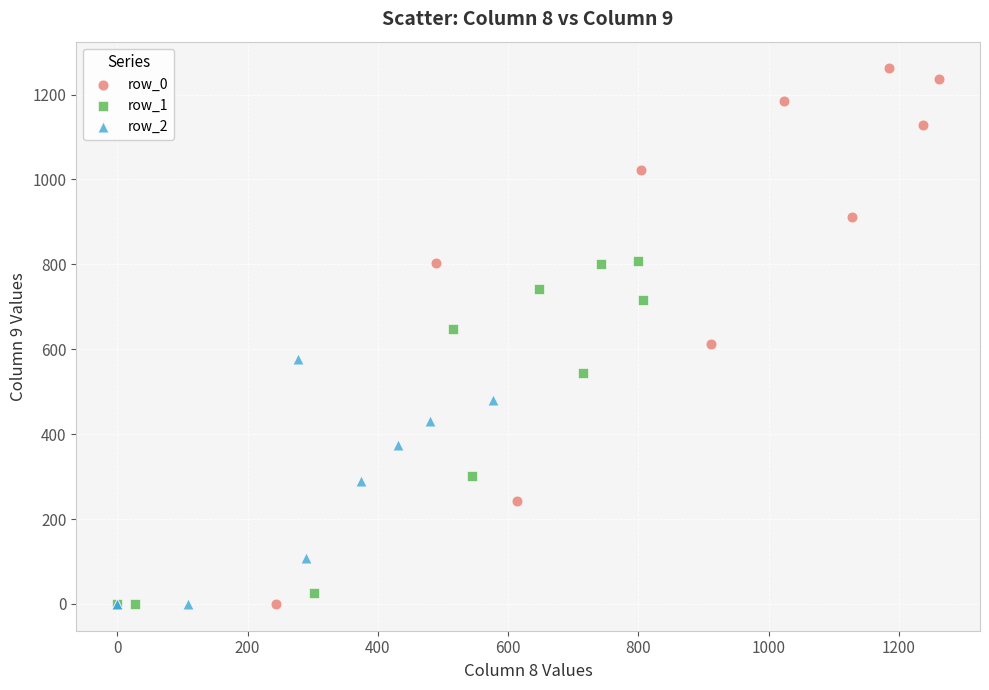

What are all the series names shown in the legend?

row_0, row_1, row_2